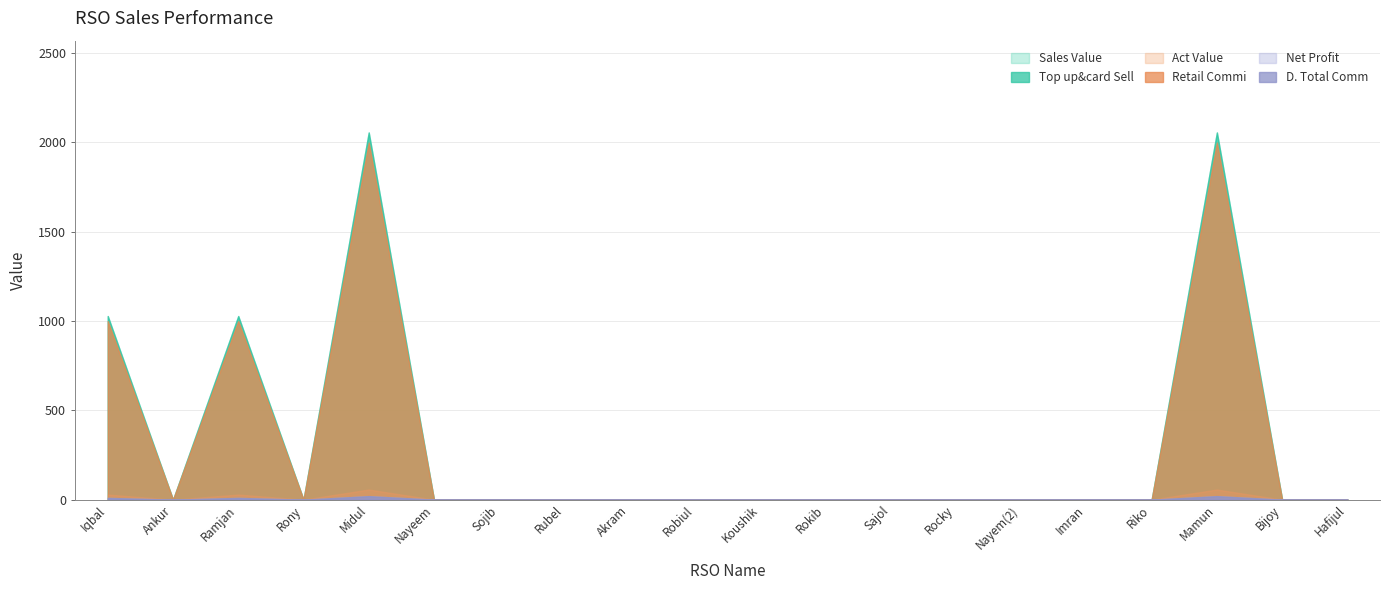

What is the greatest value displayed?

2056.0